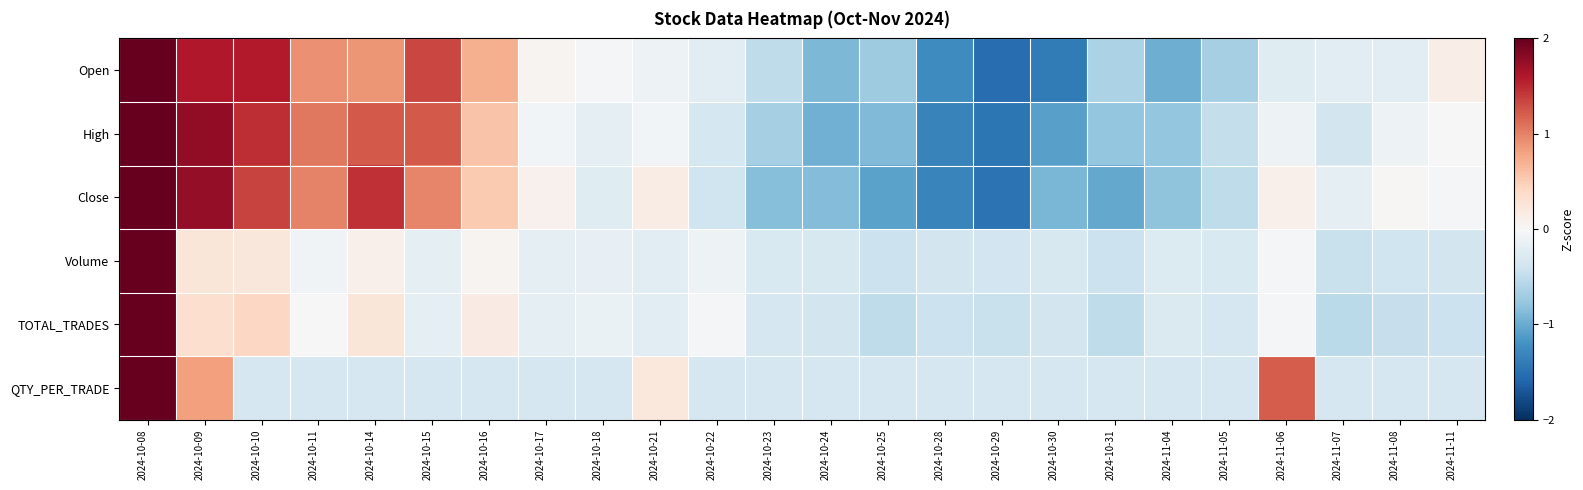

Count the number of data series in this chart.

6